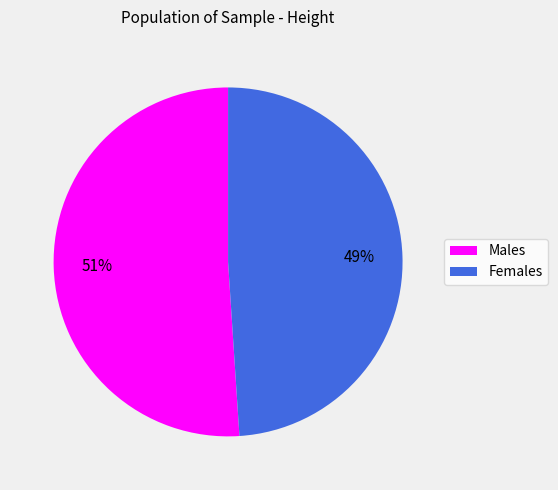

How many segments does this pie chart have?

2